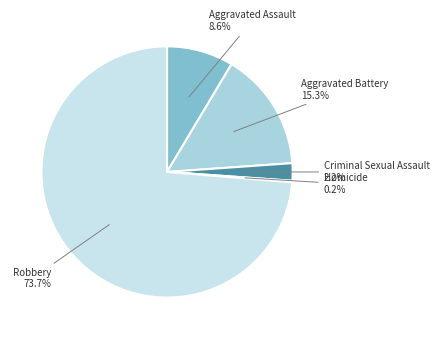

How many slices are in this pie chart?

5